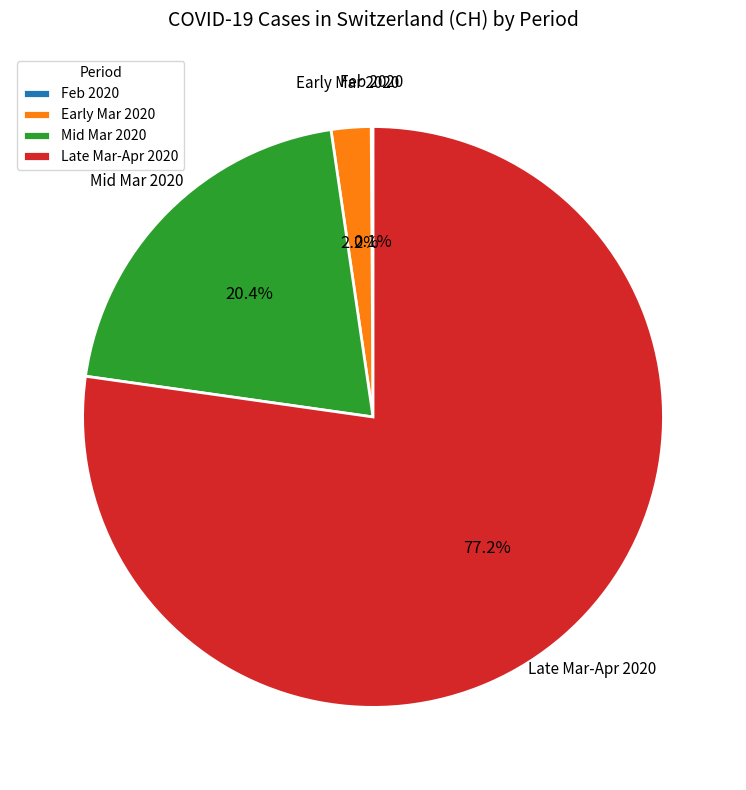

Between Mid Mar 2020 and Late Mar-Apr 2020, which is larger?

Late Mar-Apr 2020